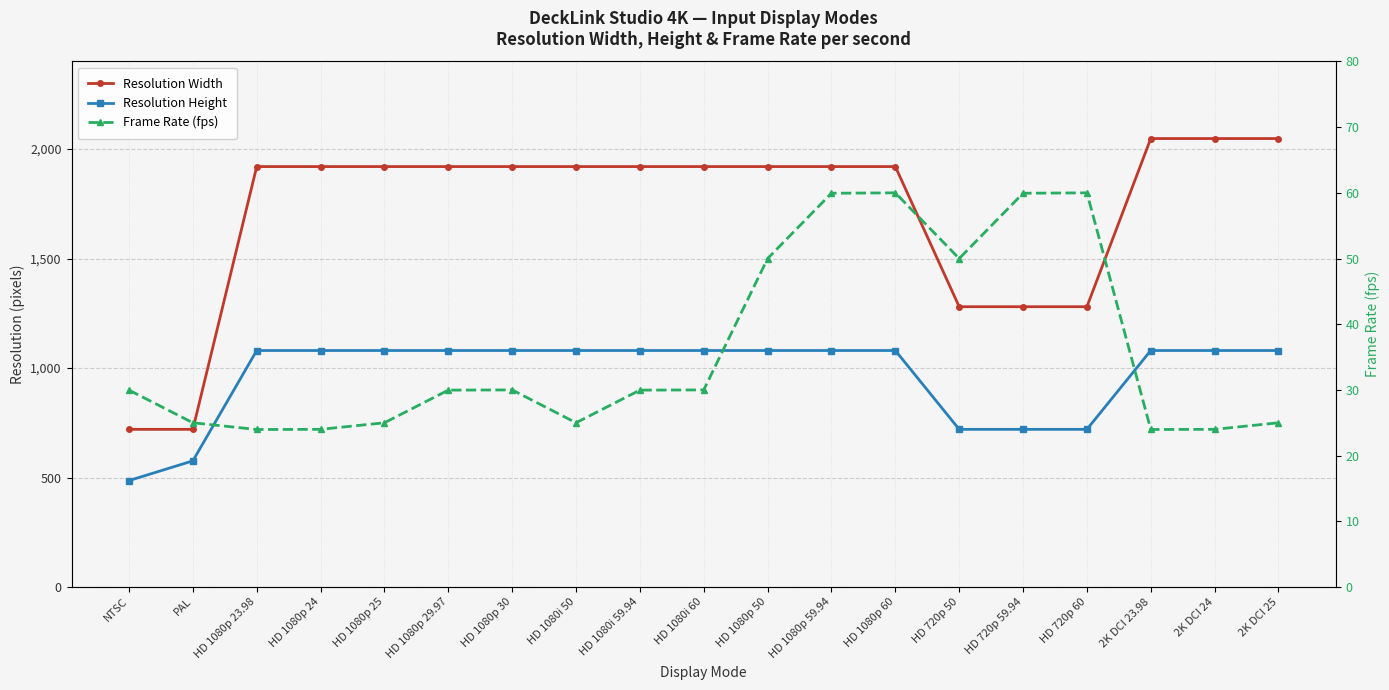

Reading right to left, extract all data points from this chart.

Resolution Width: 2K DCI 25=2048.0	2K DCI 24=2048.0	2K DCI 23.98=2048.0	HD 720p 60=1280.0	HD 720p 59.94=1280.0	HD 720p 50=1280.0	HD 1080p 60=1920.0	HD 1080p 59.94=1920.0	HD 1080p 50=1920.0	HD 1080i 60=1920.0	HD 1080i 59.94=1920.0	HD 1080i 50=1920.0	HD 1080p 30=1920.0	HD 1080p 29.97=1920.0	HD 1080p 25=1920.0	HD 1080p 24=1920.0	HD 1080p 23.98=1920.0	PAL=720.0	NTSC=720.0
Resolution Height: 2K DCI 25=1080.0	2K DCI 24=1080.0	2K DCI 23.98=1080.0	HD 720p 60=720.0	HD 720p 59.94=720.0	HD 720p 50=720.0	HD 1080p 60=1080.0	HD 1080p 59.94=1080.0	HD 1080p 50=1080.0	HD 1080i 60=1080.0	HD 1080i 59.94=1080.0	HD 1080i 50=1080.0	HD 1080p 30=1080.0	HD 1080p 29.97=1080.0	HD 1080p 25=1080.0	HD 1080p 24=1080.0	HD 1080p 23.98=1080.0	PAL=576.0	NTSC=486.0
Frame Rate (fps): 2K DCI 25=25.0	2K DCI 24=24.0	2K DCI 23.98=24.0	HD 720p 60=60.0	HD 720p 59.94=59.9	HD 720p 50=50.0	HD 1080p 60=60.0	HD 1080p 59.94=59.9	HD 1080p 50=50.0	HD 1080i 60=30.0	HD 1080i 59.94=30.0	HD 1080i 50=25.0	HD 1080p 30=30.0	HD 1080p 29.97=30.0	HD 1080p 25=25.0	HD 1080p 24=24.0	HD 1080p 23.98=24.0	PAL=25.0	NTSC=30.0